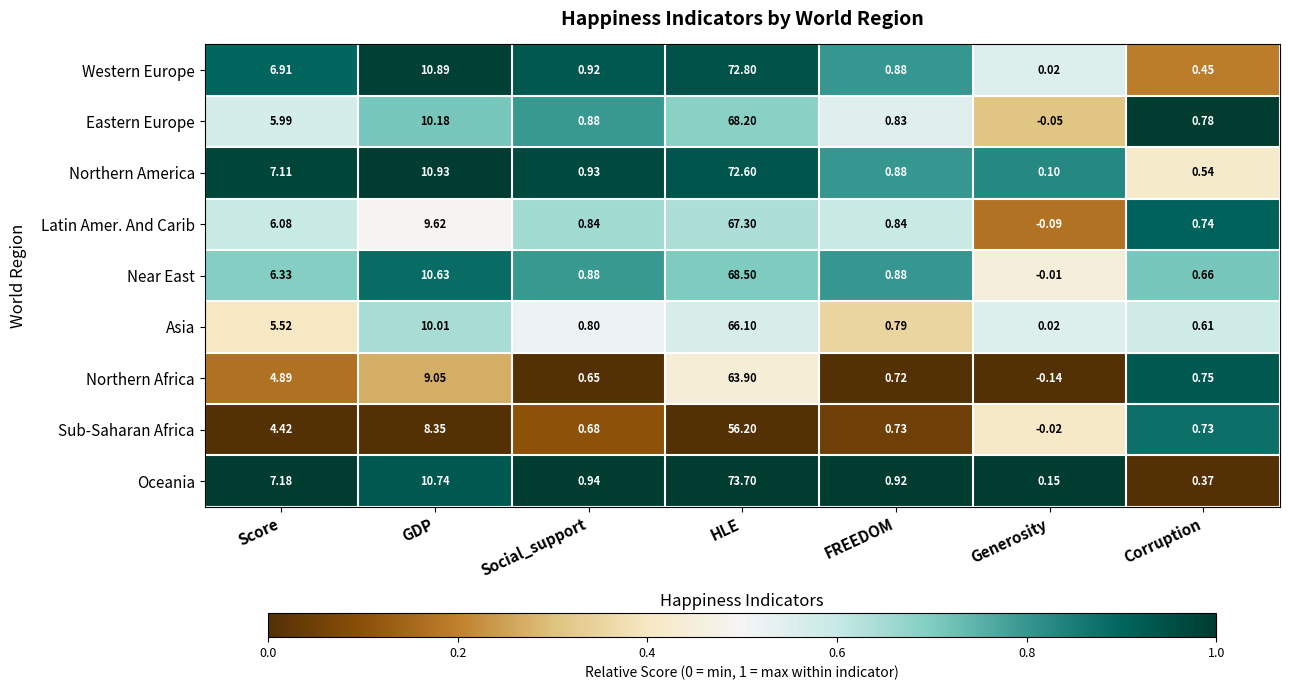

At which category is the sum across all series the highest?

HLE